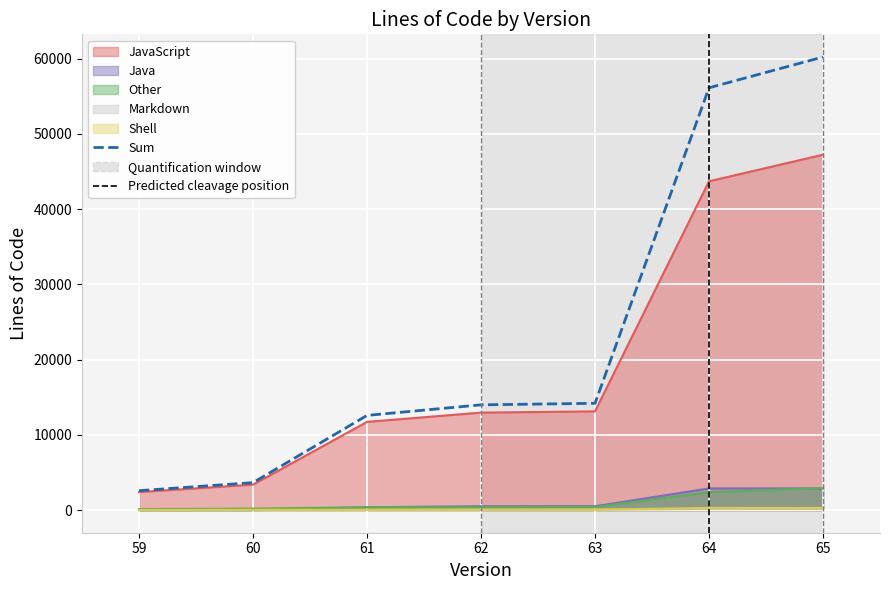

At which label is the value closest to 31388?

63